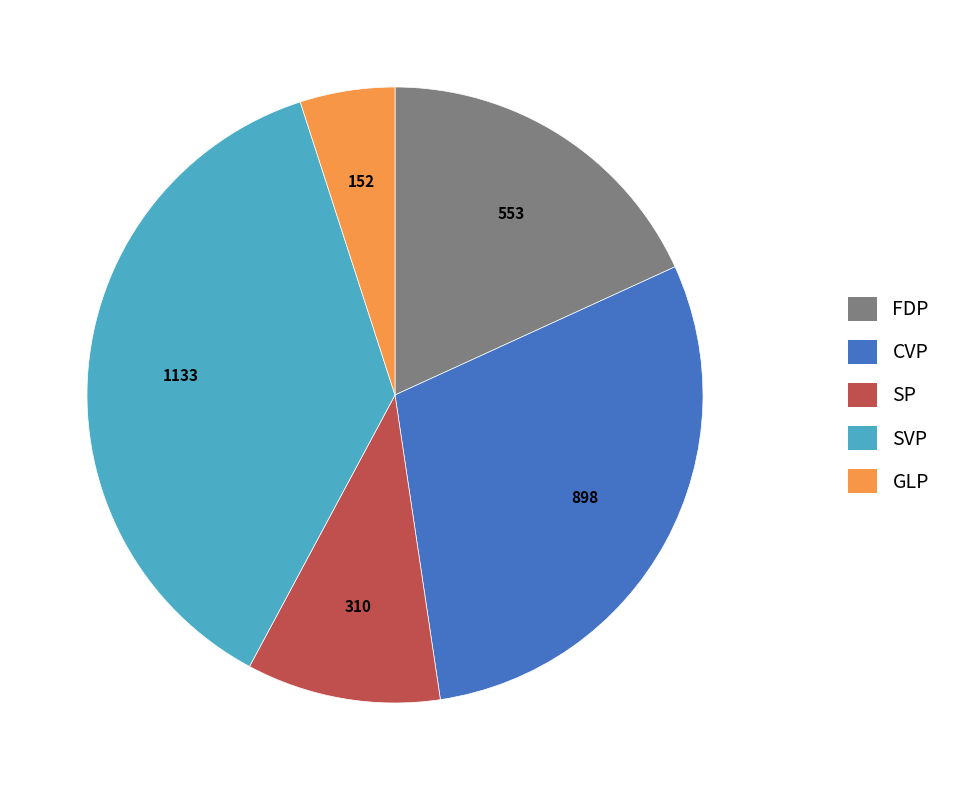

How many slices are in this pie chart?

5